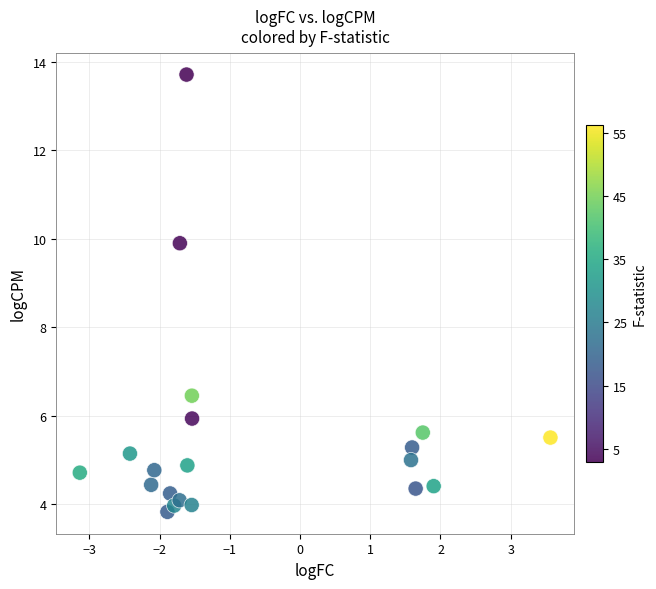

What Y value in the scatter plot is closest to 8?

6.5